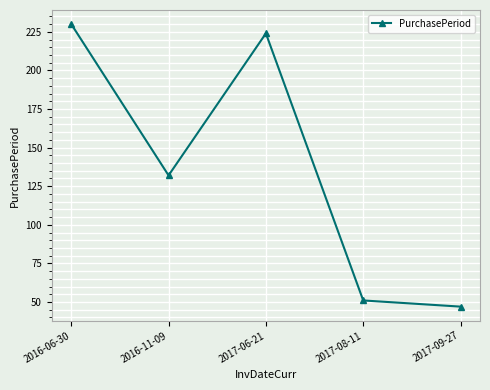

How many interior local peaks (higher than both neighbors) does the data have?

1